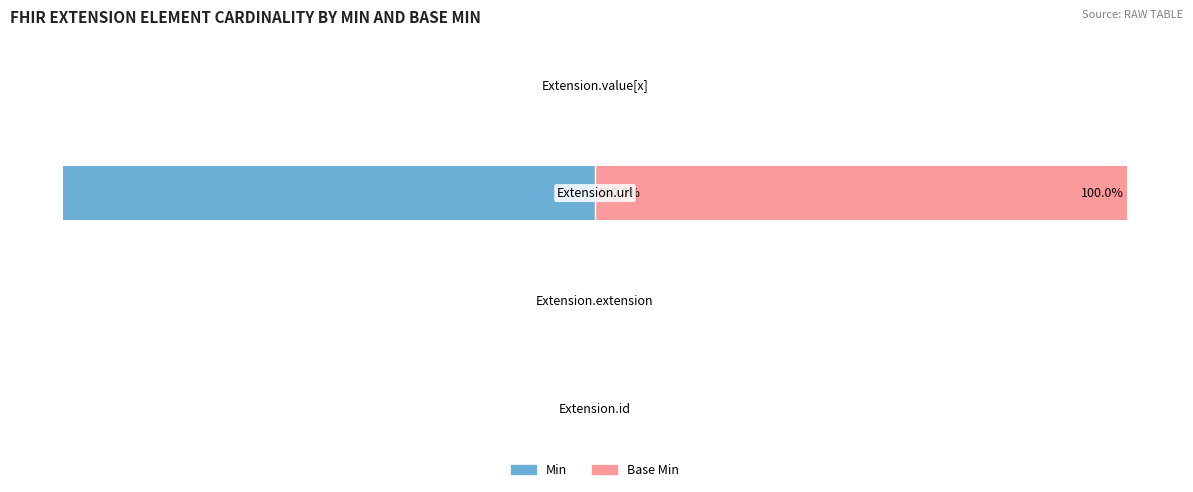

Reading left to right, transcribe all the data shown in this chart.

Min: −125=0	−100=0	−75=-100	−50=0
Base Min: −125=0	−100=0	−75=100	−50=0